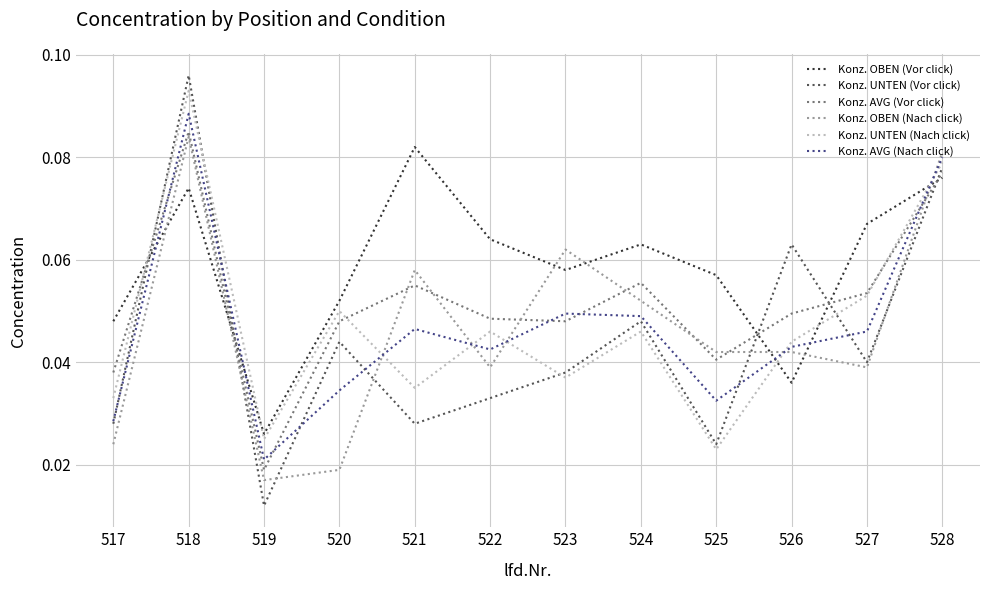

Which series changed the most between 518 and 521?

Konz. UNTEN (Vor click)